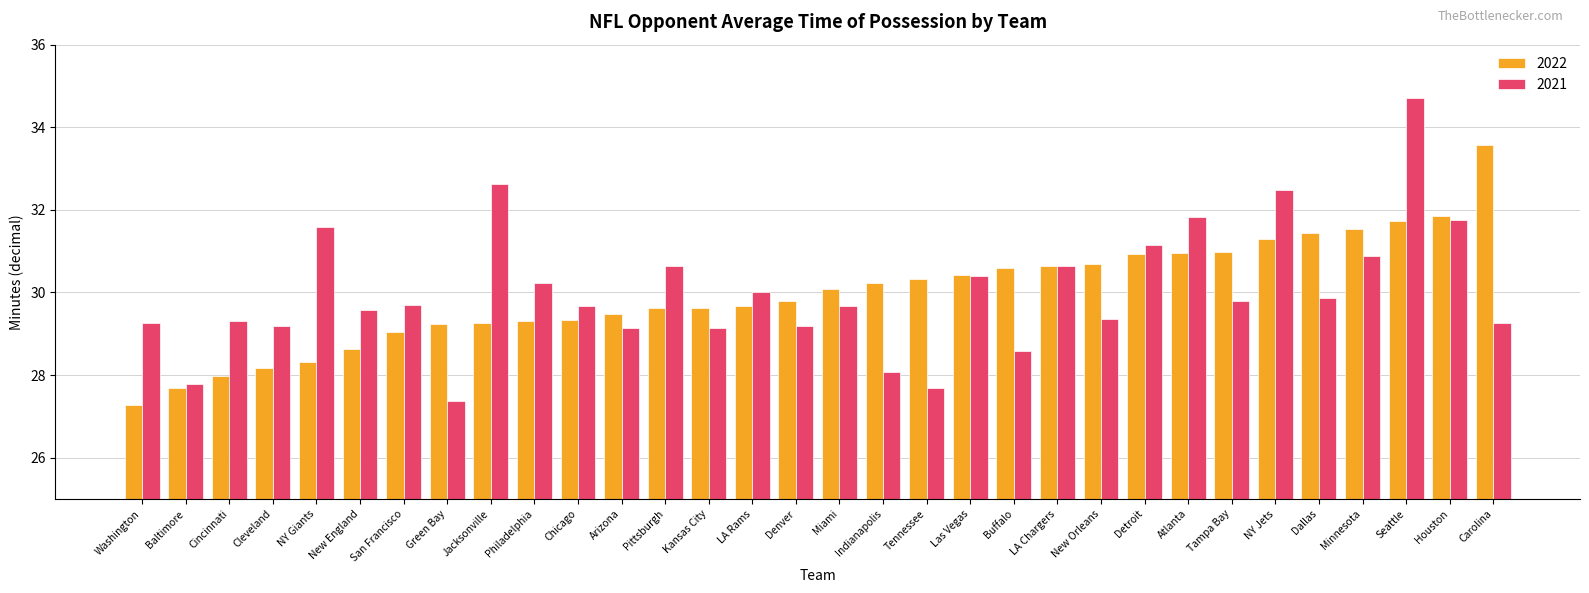

How many values in the 2022 series are below 30?

16